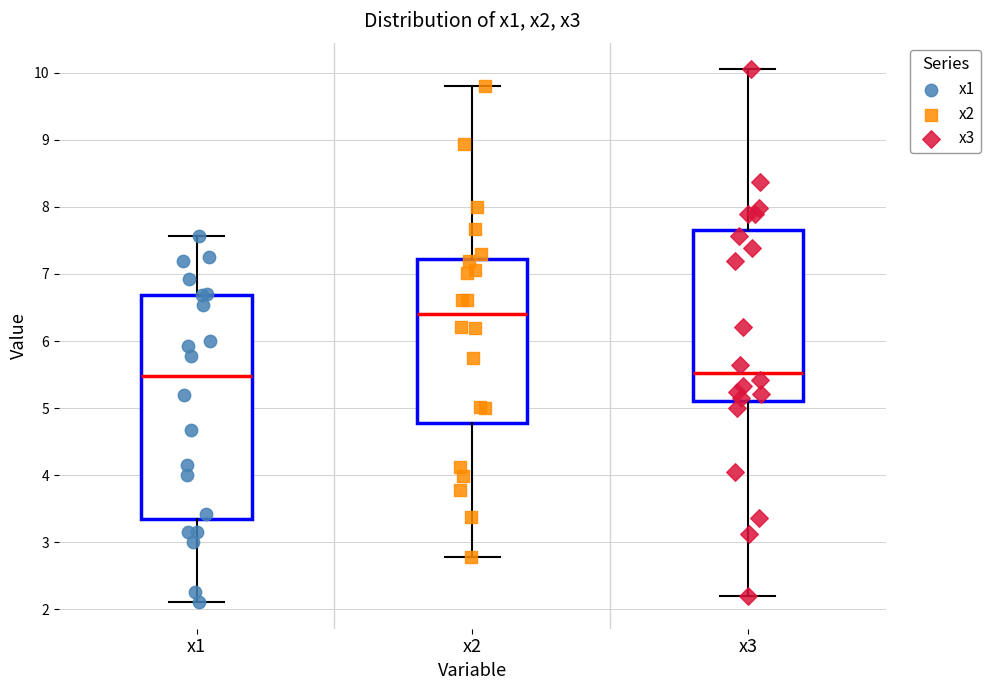

Which box is the tallest, from its lower edge to its upper edge?

x1